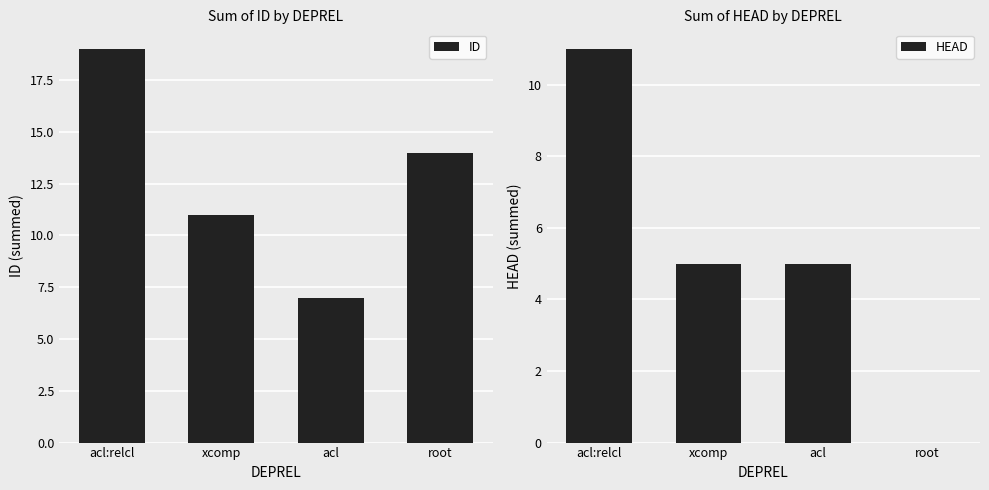

Is it true that ID equals 7 at acl?

True